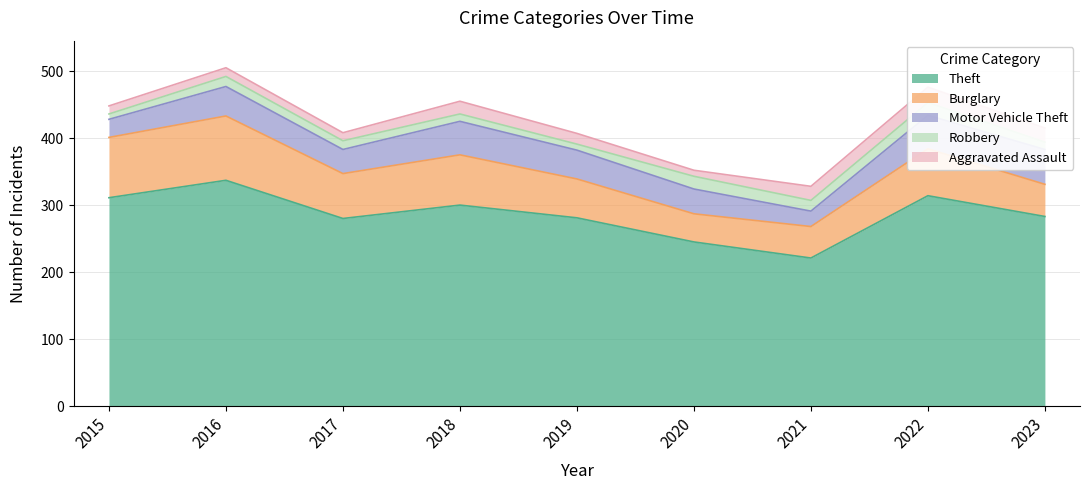

Reading left to right, list all the values displayed in this chart.

Theft: 2015=311	2016=337	2017=280	2018=300	2019=281	2020=245	2021=221	2022=314	2023=283
Burglary: 2015=90	2016=96	2017=67	2018=75	2019=58	2020=42	2021=47	2022=70	2023=48
Motor Vehicle Theft: 2015=27	2016=44	2017=36	2018=50	2019=43	2020=37	2021=23	2022=50	2023=52
Robbery: 2015=8	2016=15	2017=13	2018=11	2019=9	2020=19	2021=16	2022=19	2023=11
Aggravated Assault: 2015=12	2016=13	2017=12	2018=19	2019=16	2020=9	2021=21	2022=23	2023=21